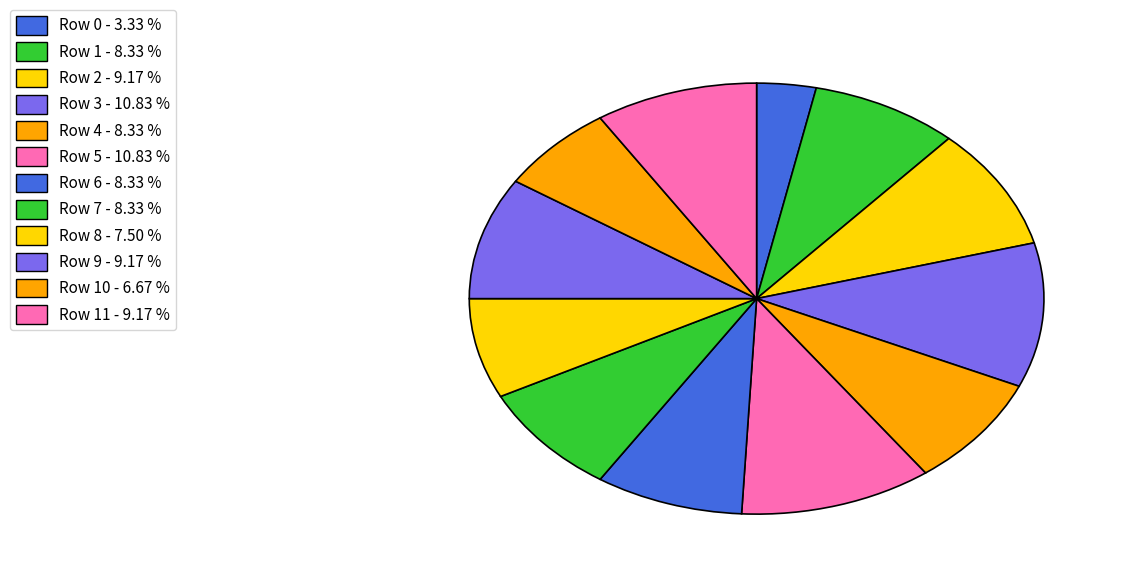

Count the number of slices in the pie.

12